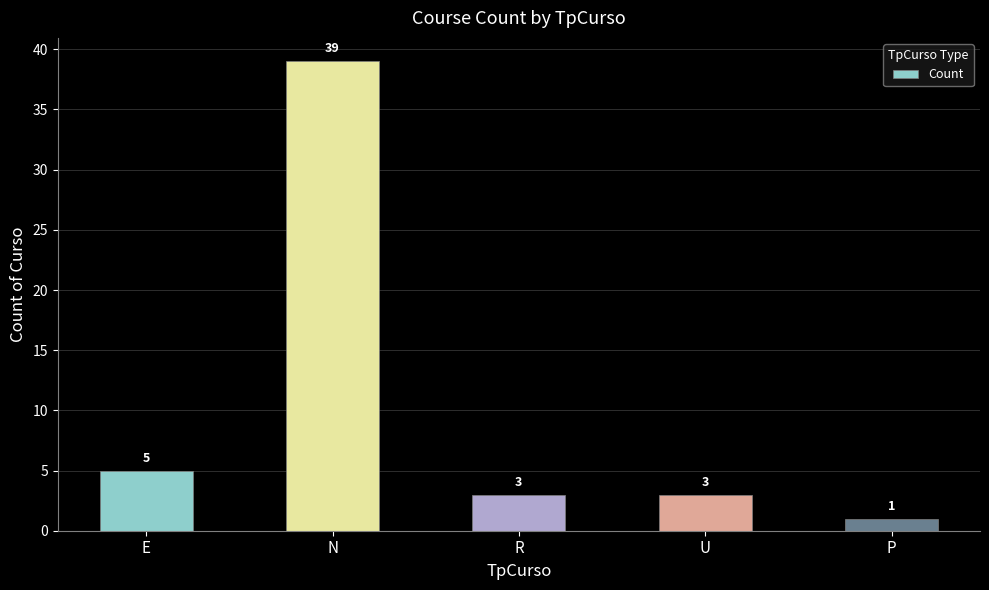

Which label corresponds to the smallest value in the chart?

P